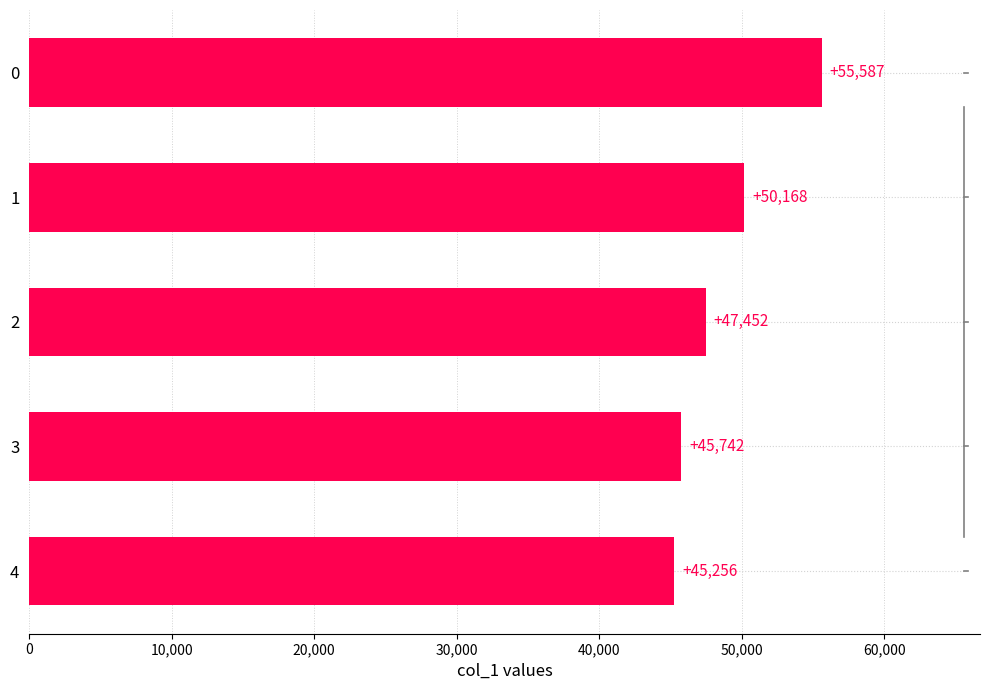

What is the value of the 4th bar from the top?

45742